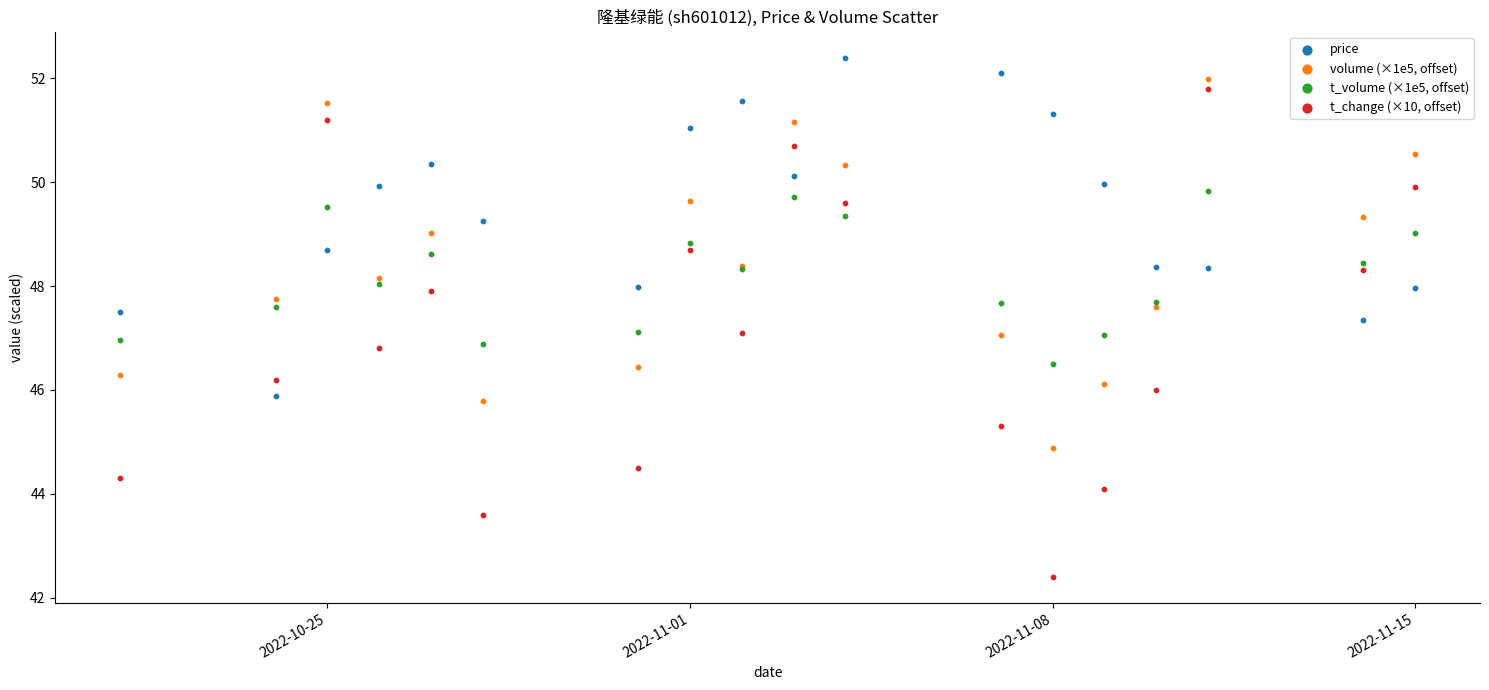

Which series has the largest Y range (max minus min)?

t_change (×10, offset)